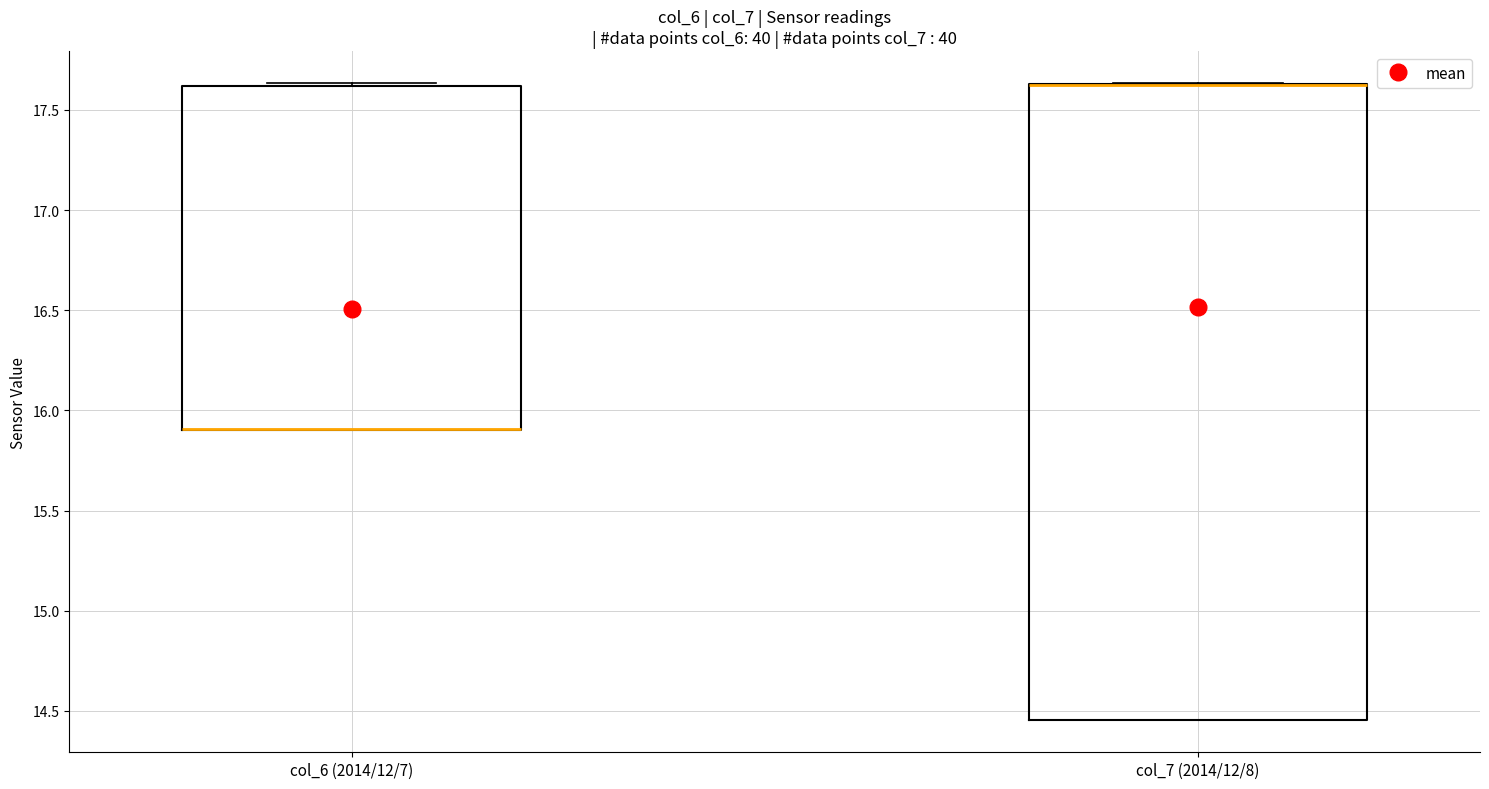

Where is the upper edge of the box for col_7 (2014/12/8) on the y-axis? The values are not printed on the chart, so give them approximately, as read against the axis.

17.65